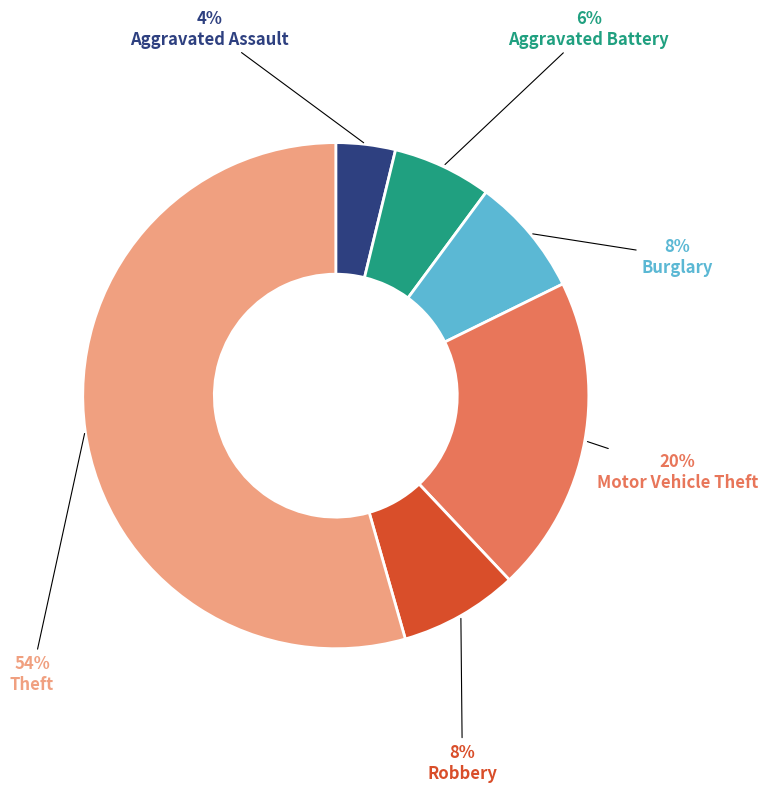

Is the sum of Aggravated Battery and Theft greater than half?

Yes